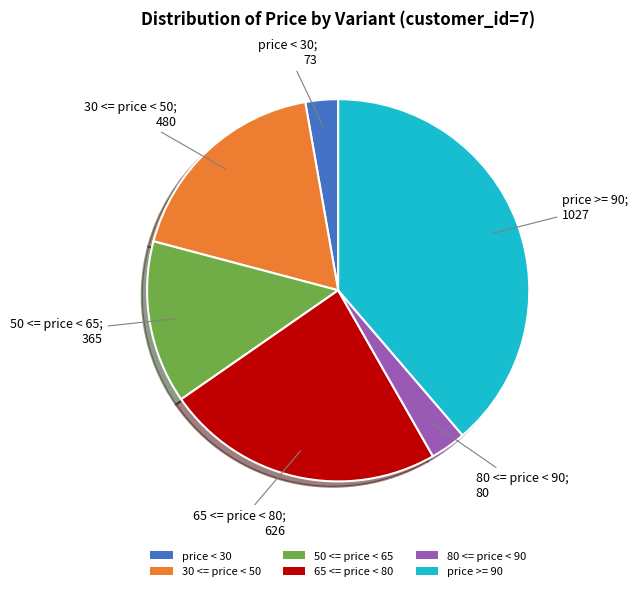

Combined, do 50 <= price < 65 and price < 30 account for over 50%?

No